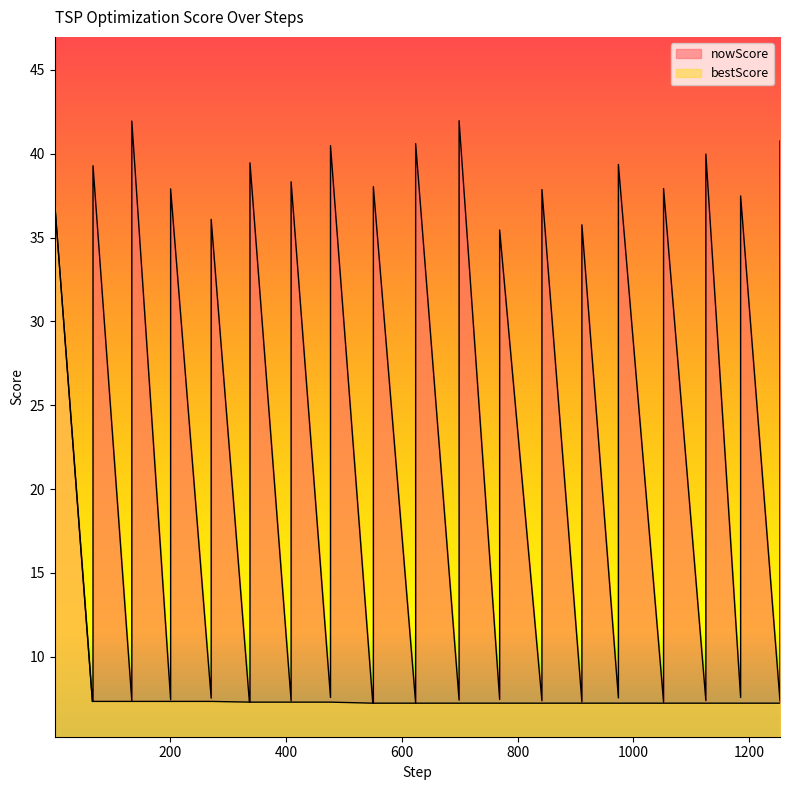

Rank the series by their average value, from highest to lowest.

nowScore, bestScore